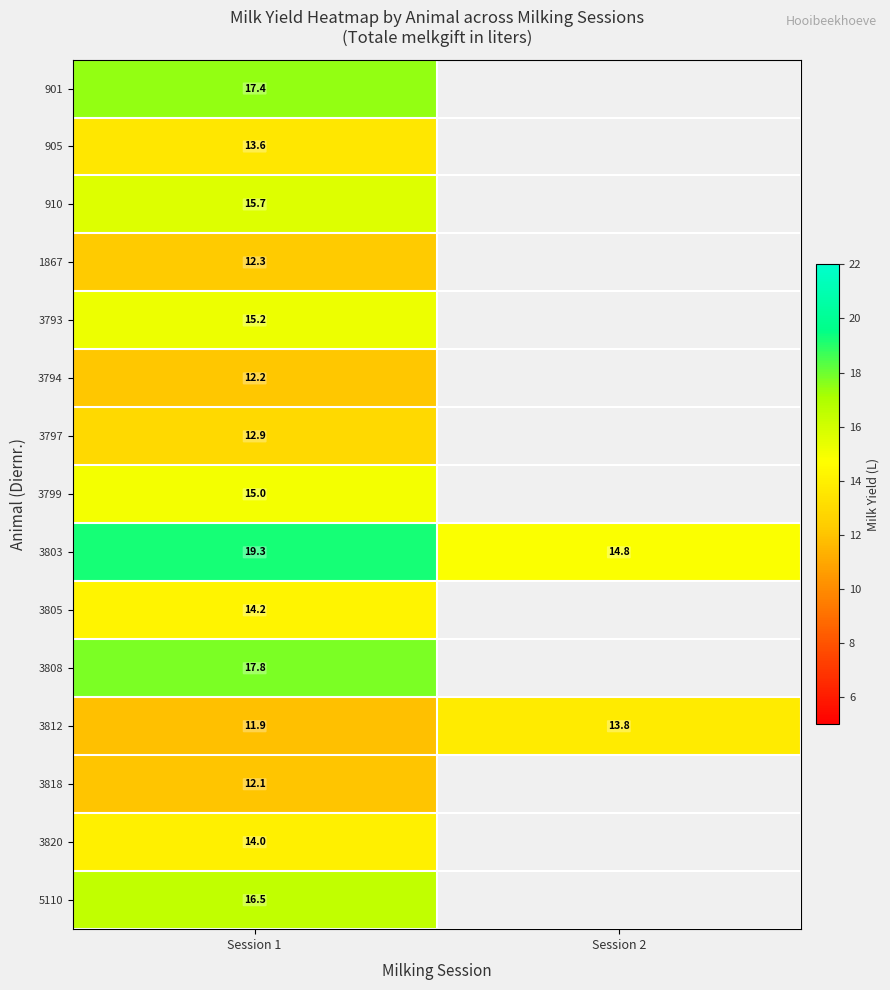

What is the maximum value for 3797?

12.9